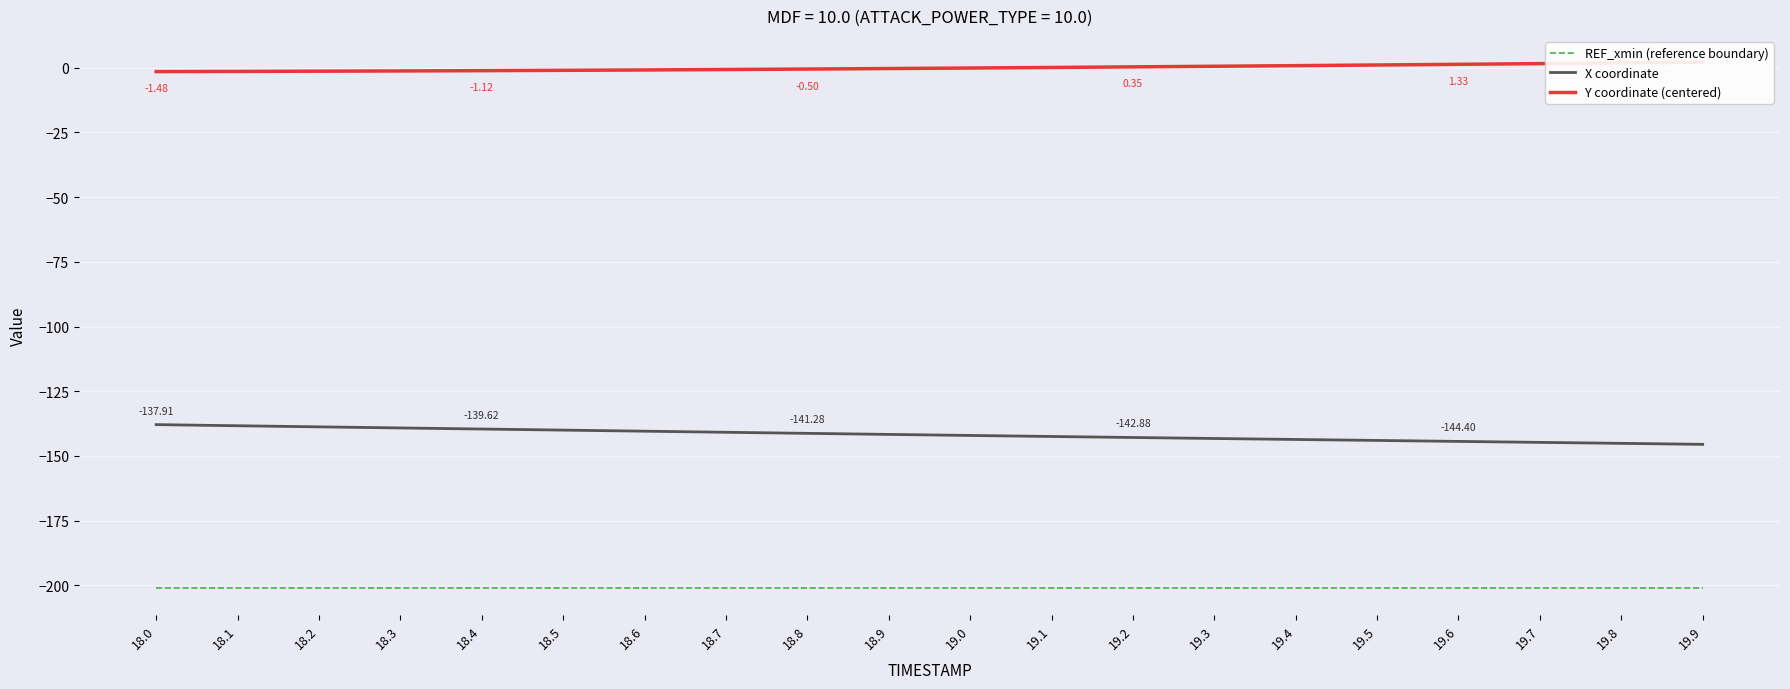

What is the sum of all X coordinate values?

-2836.4